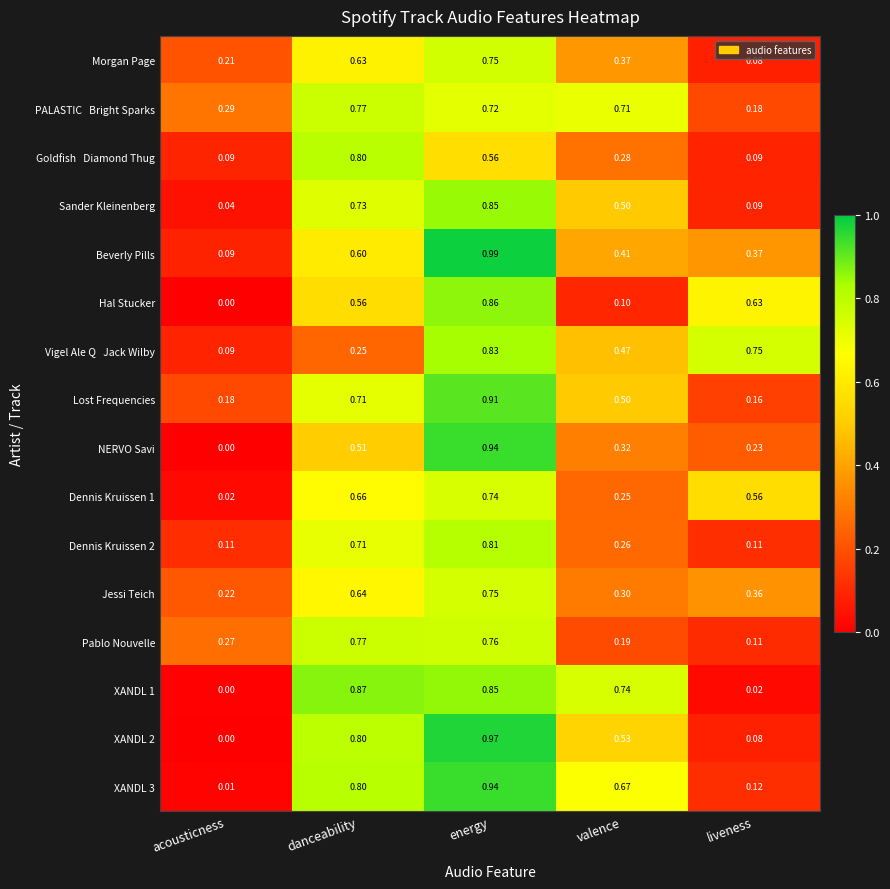

What is the difference between the highest and lowest values at danceability?

0.6